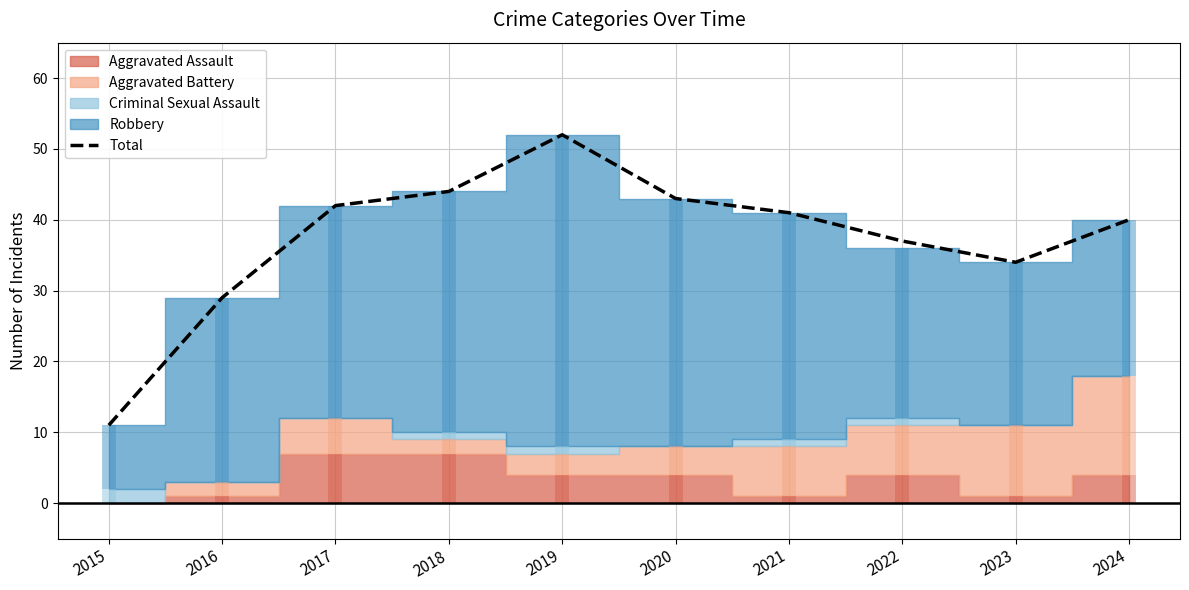

Where is the first local minimum?

2023